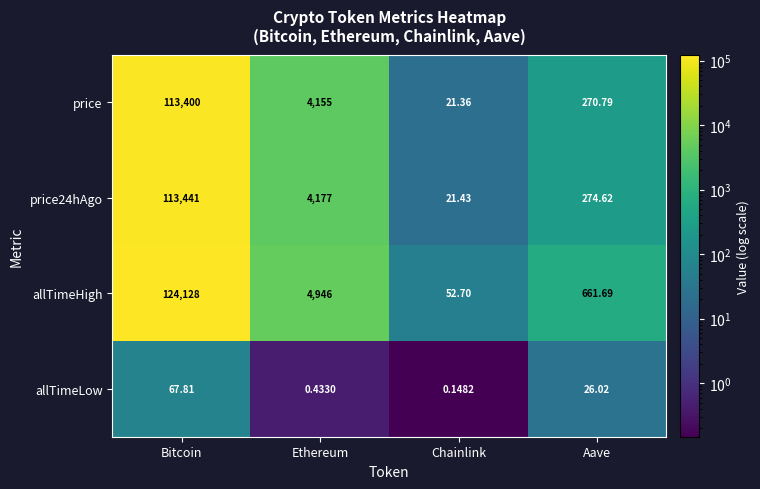

Which category has the highest value in the price series?

Bitcoin